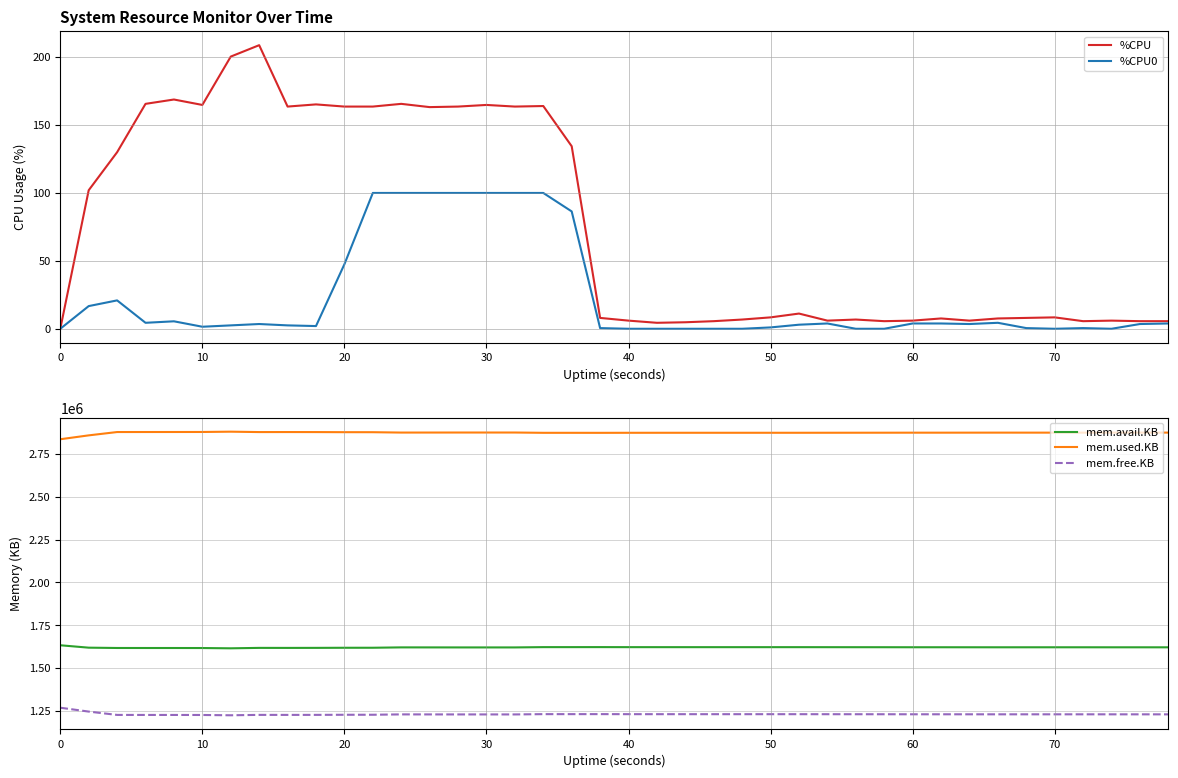

What is the lowest value of the mem.free.KB series?

1224528